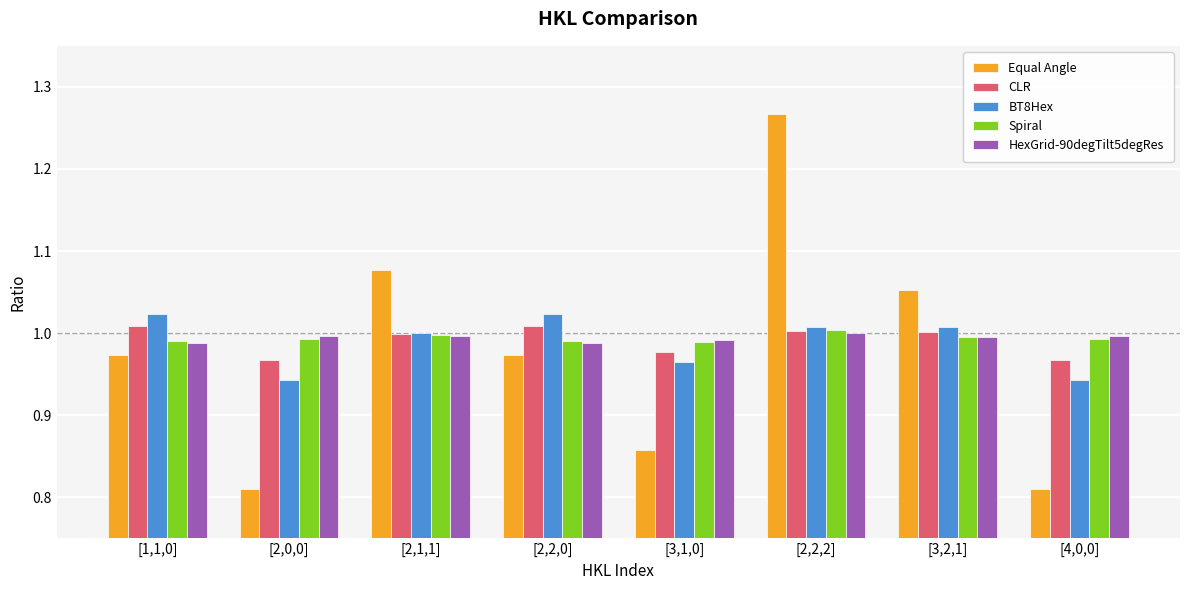

Between [1,1,0] and [2,0,0], which series saw the biggest shift?

Equal Angle